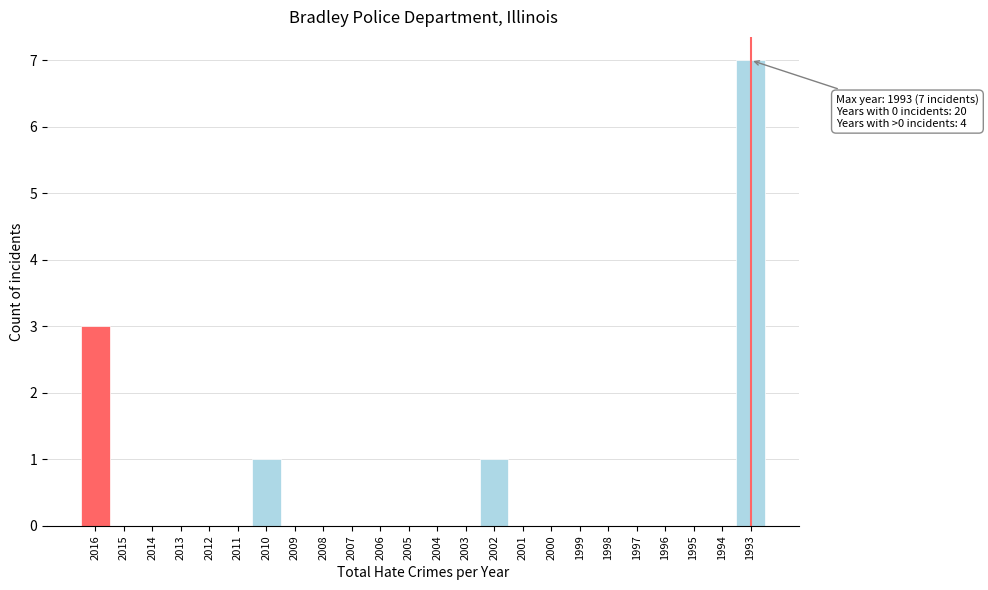

Reading left to right, extract all data points from this chart.

2016=3	2015=0	2014=0	2013=0	2012=0	2011=0	2010=1	2009=0	2008=0	2007=0	2006=0	2005=0	2004=0	2003=0	2002=1	2001=0	2000=0	1999=0	1998=0	1997=0	1996=0	1995=0	1994=0	1993=7